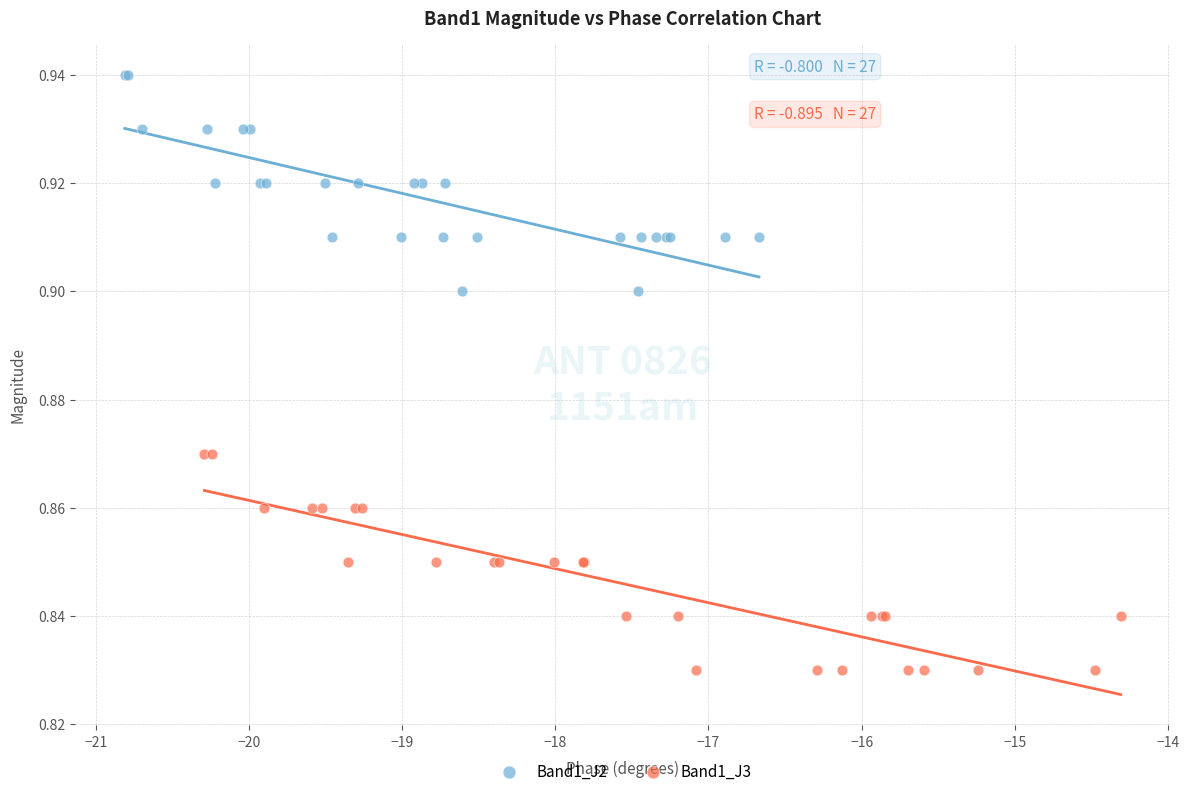

Which series contains the lowest Y value?

Band1_J3